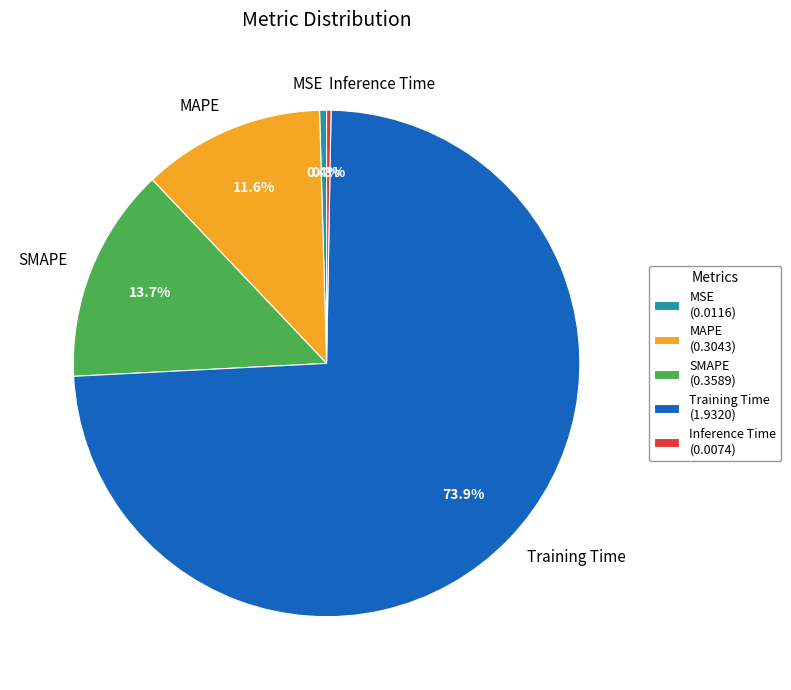

Between Inference Time and MAPE, which is larger?

MAPE